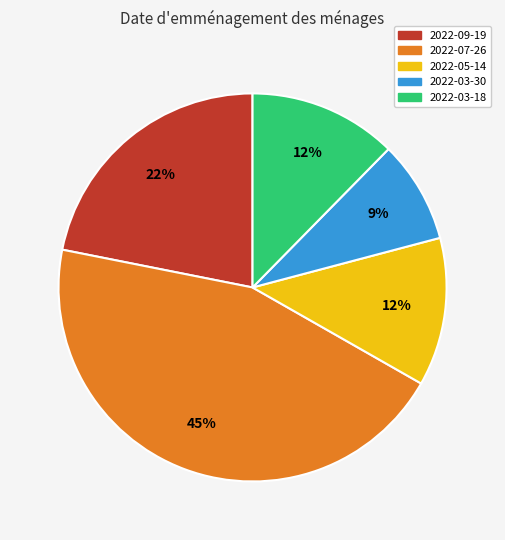

How many segments does this pie chart have?

5